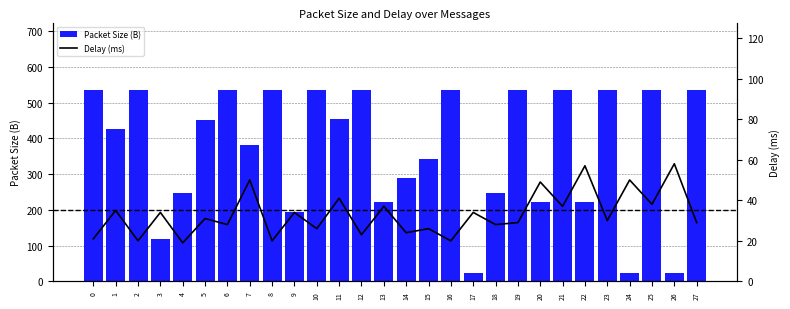

Rank the series at 15 from lowest to highest value.

Delay (ms), Packet Size (B)